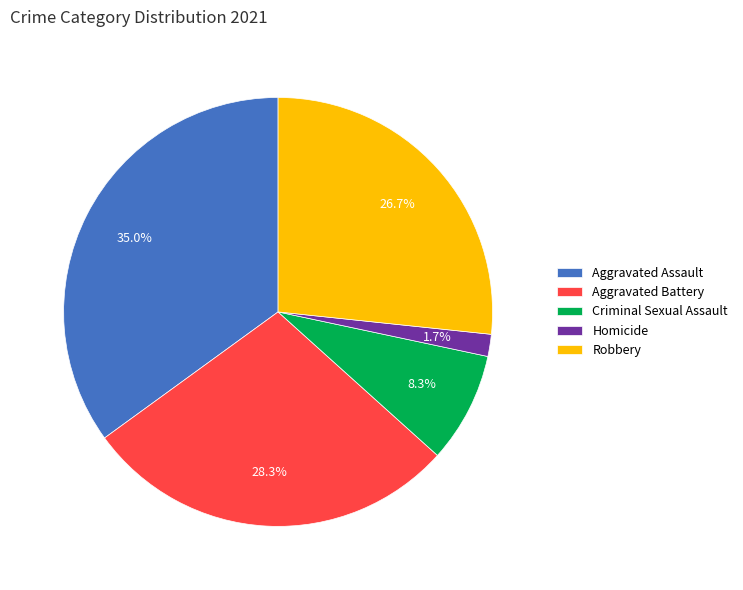

To the nearest percent, what is the difference between the largest and smallest slice percentages?

33%